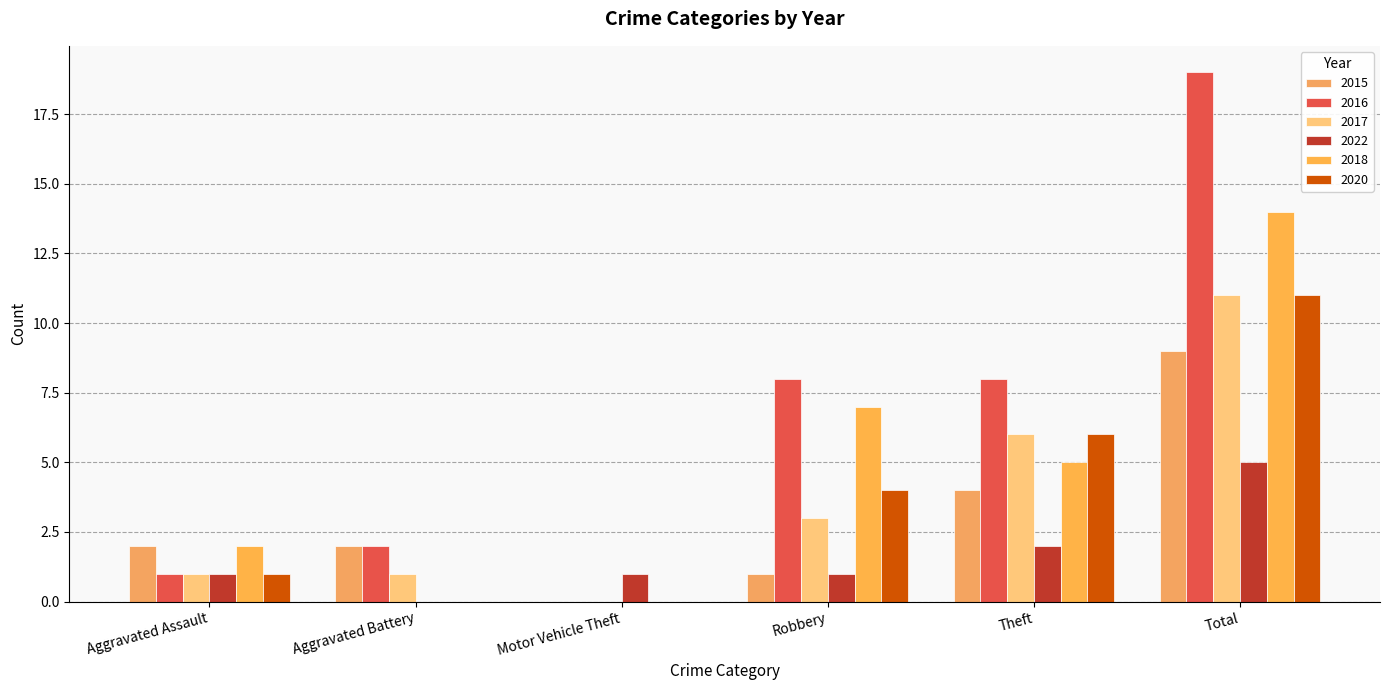

What is the value of the 2022 bar at the 6th from the left?

5